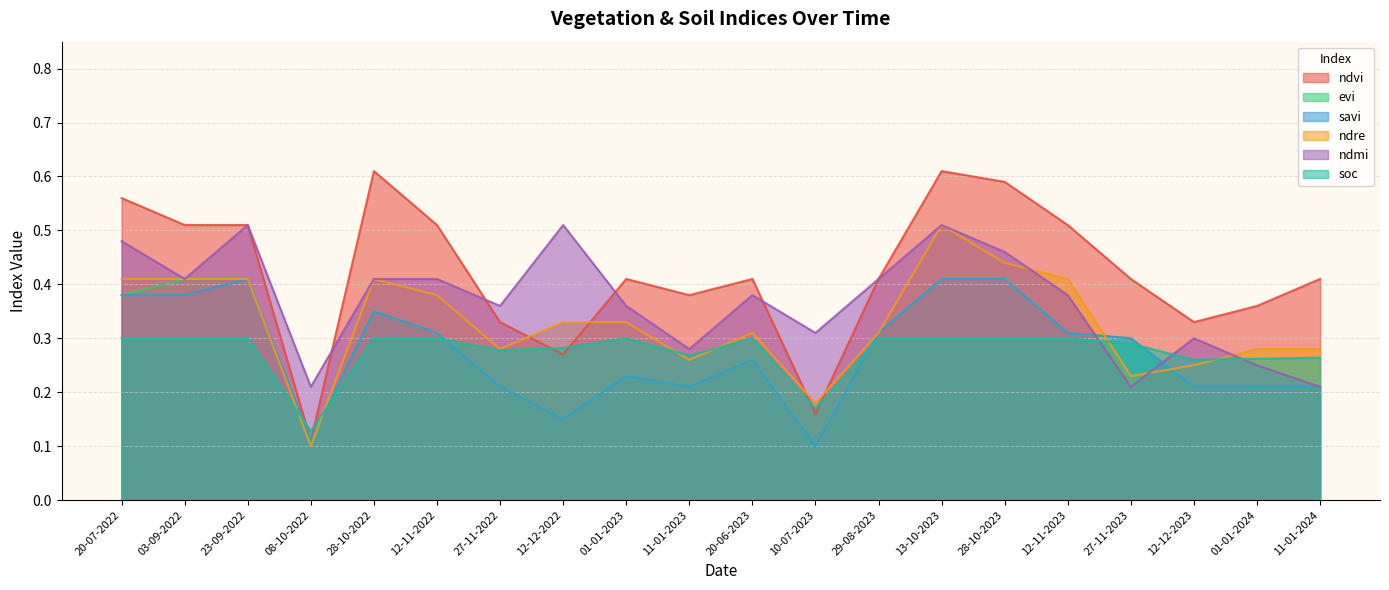

List the series in order of their peak value, highest first.

ndvi, ndre, ndmi, evi, savi, soc